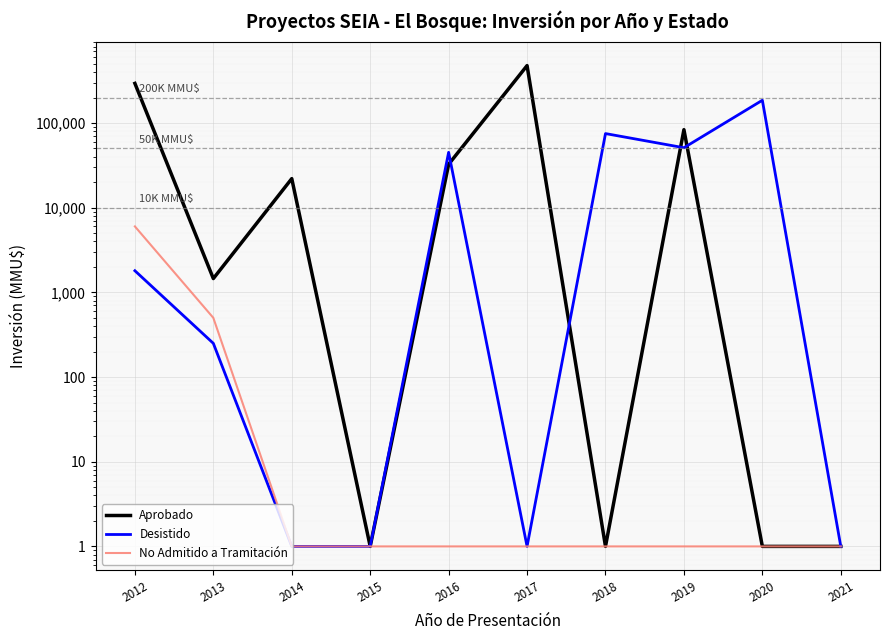

How many values in the Desistido series exceed 1800?

4